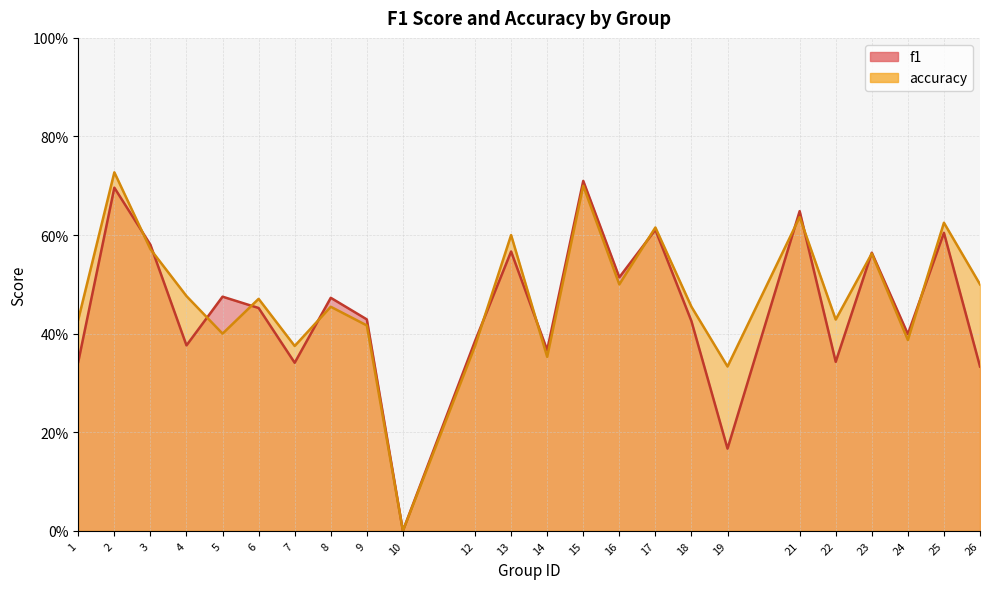

True or false: accuracy has a value of 0.9 at 17.

False